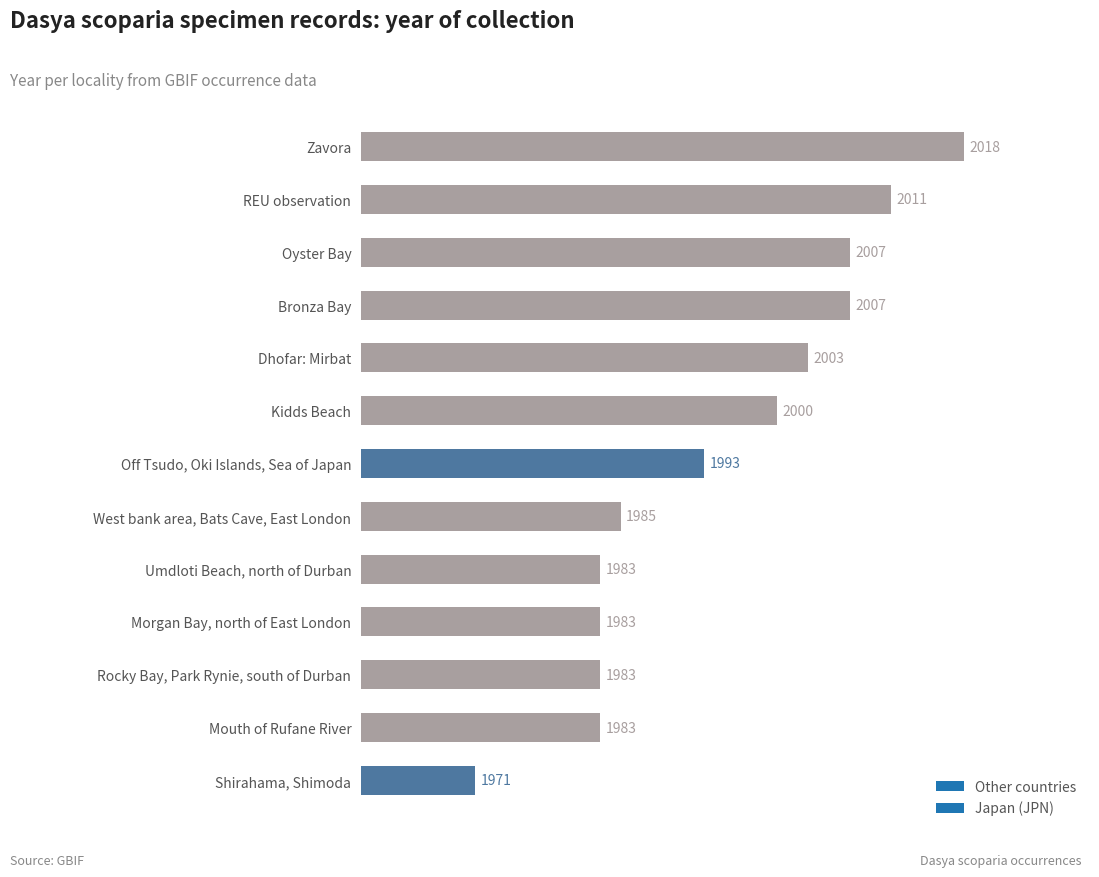

At which category does the chart reach its minimum across all series?

Shirahama, Shimoda